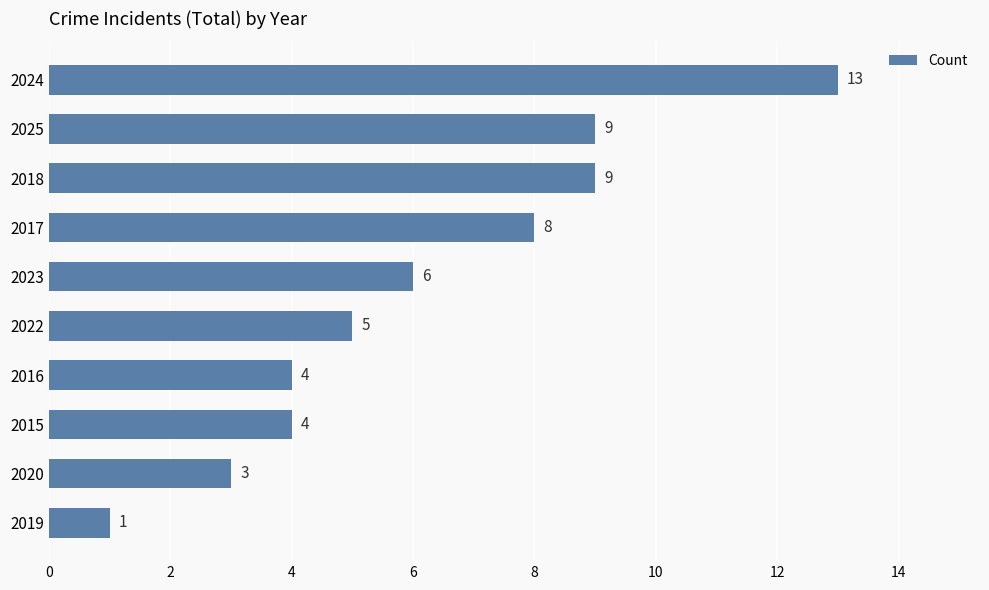

What is the minimum value shown in the chart?

1